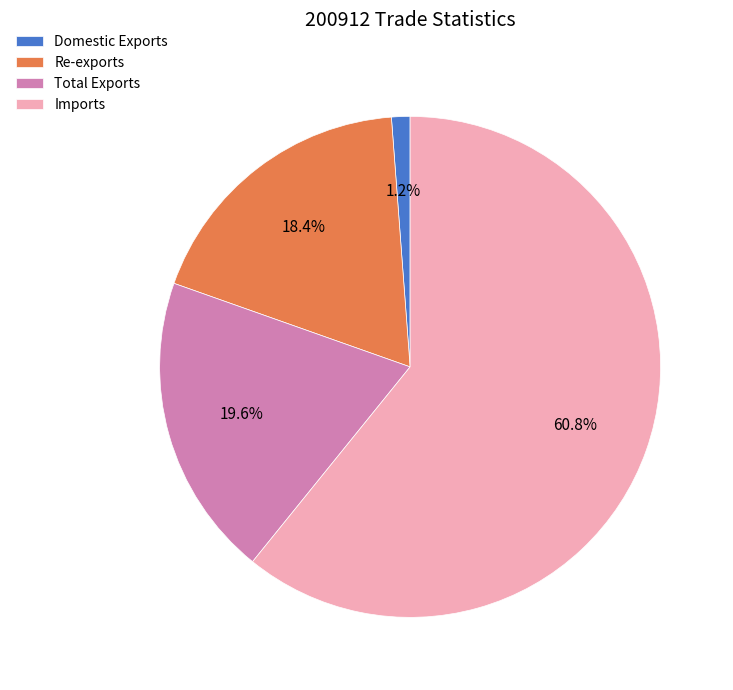

How many slices are in this pie chart?

4